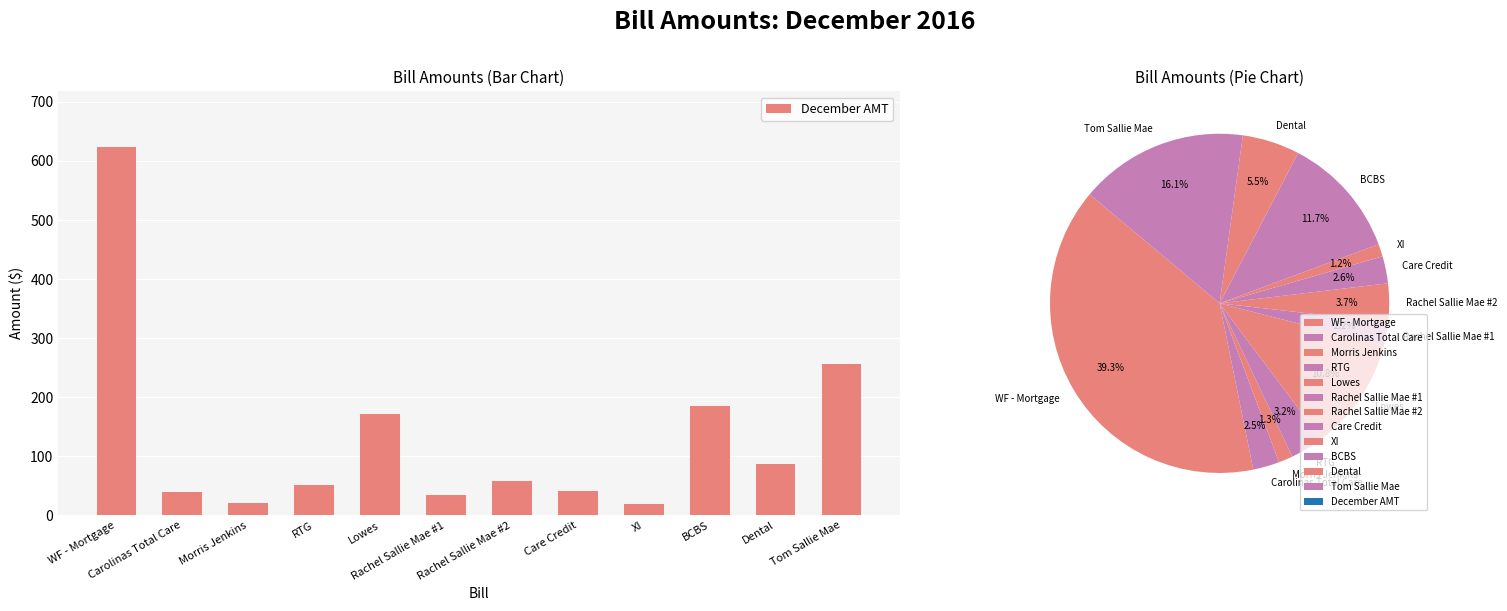

What is the label of the 6th bar from the left?

Rachel Sallie Mae #1